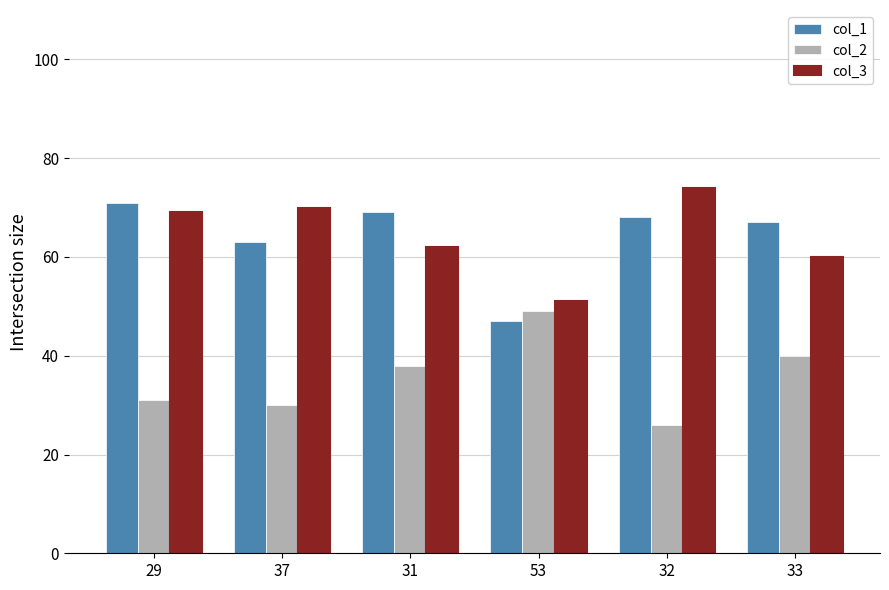

The value of col_3 at 29 is 117. True or false?

False